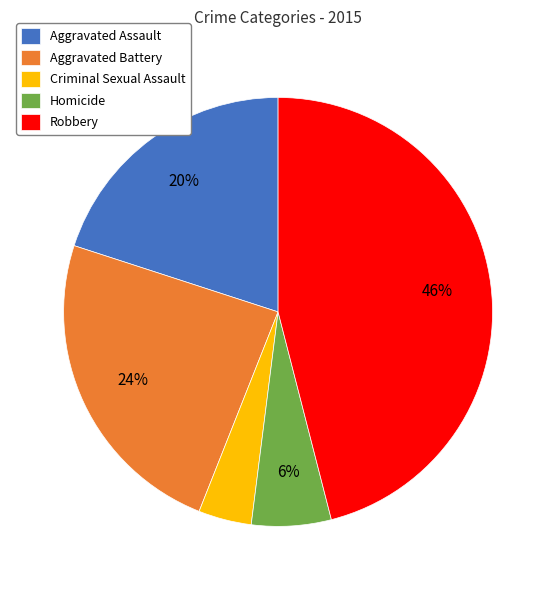

Between Robbery and Aggravated Assault, which is larger?

Robbery